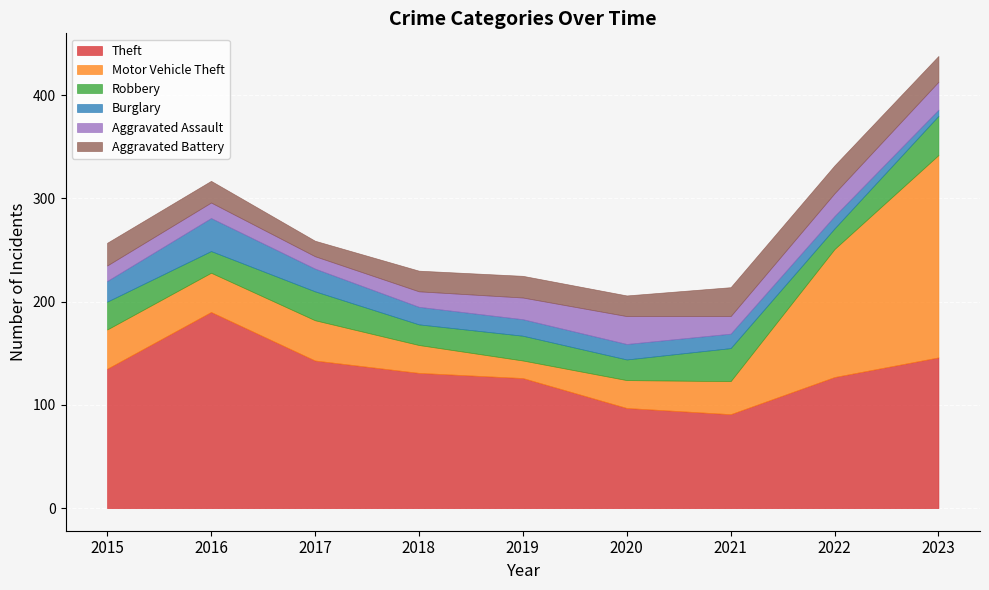

What value does the Motor Vehicle Theft series have at 2022?

124